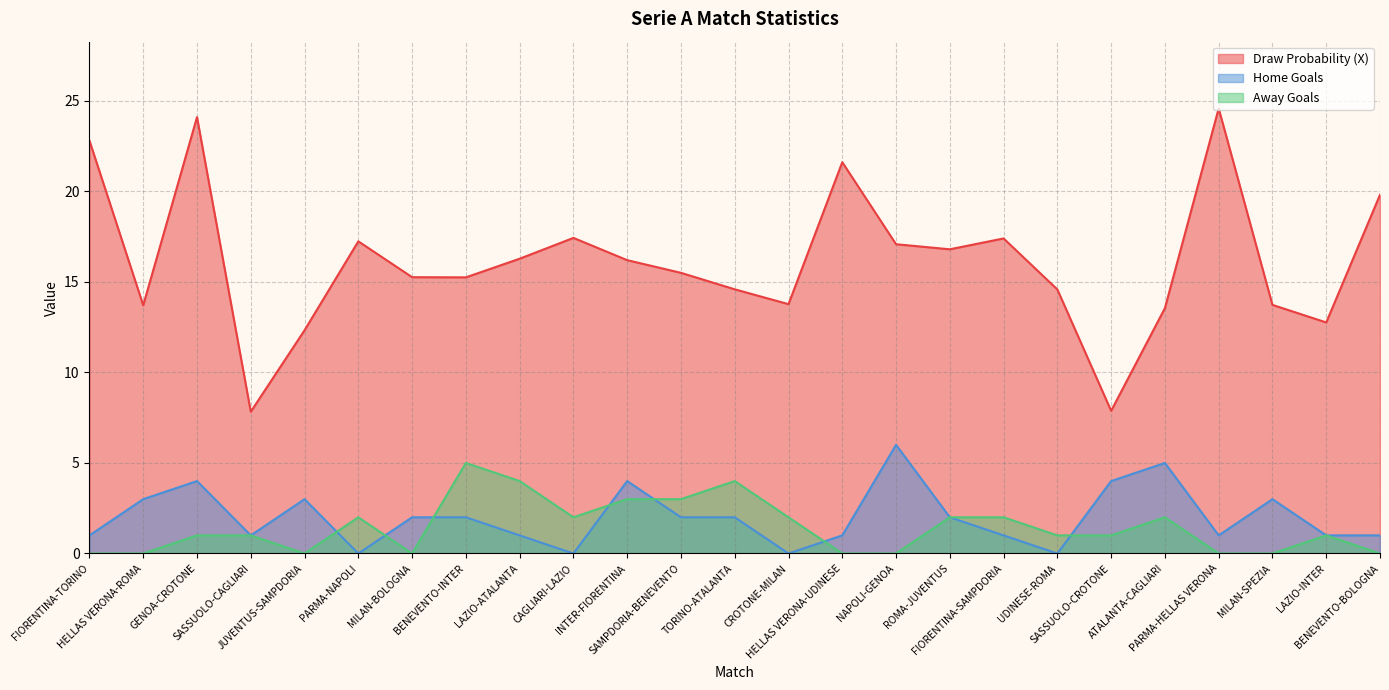

Is it true that Home Goals equals 1.0 at PARMA-HELLAS VERONA?

True